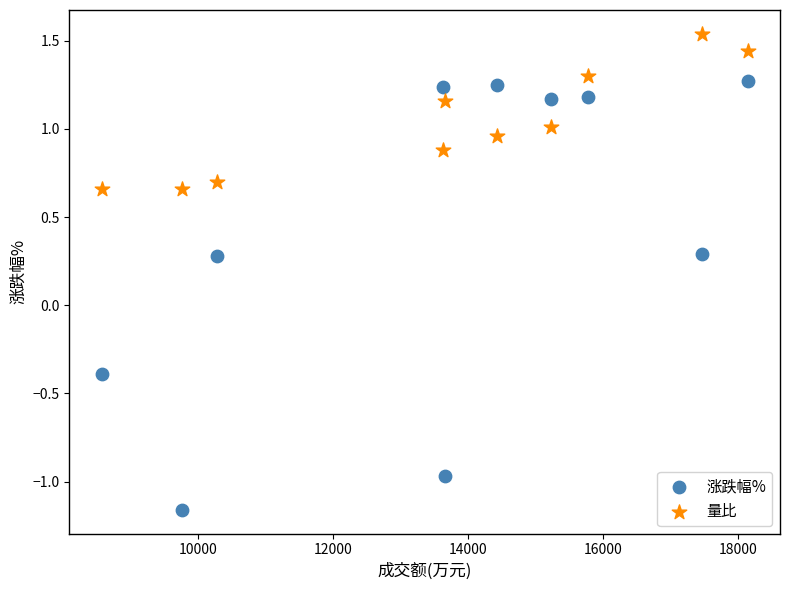

Which series contains the lowest Y value?

涨跌幅%